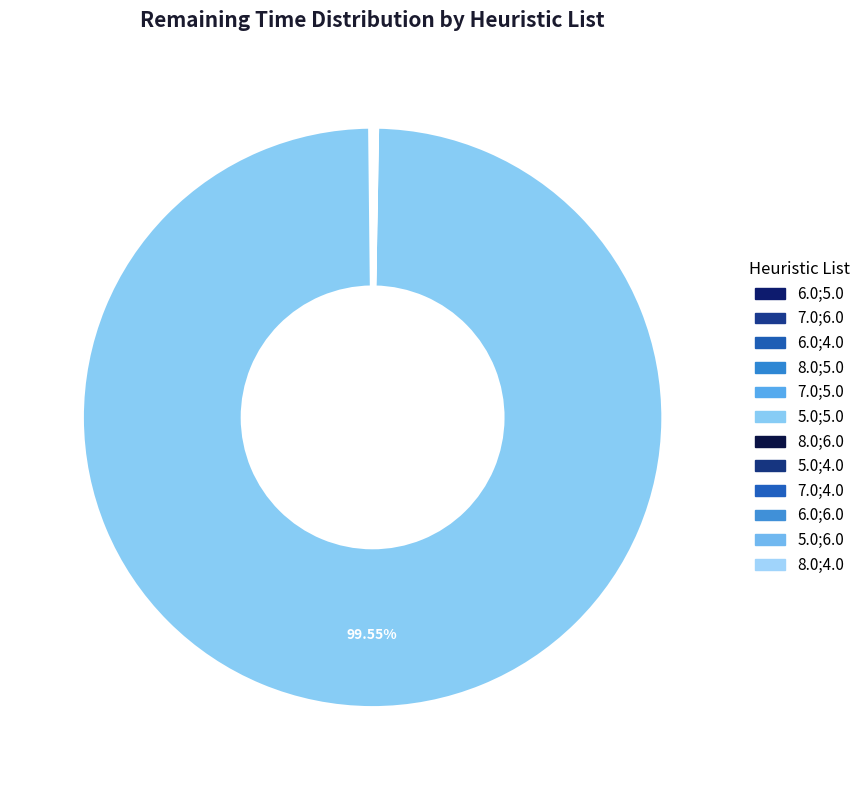

Is there any slice that represents more than half of the pie?

Yes